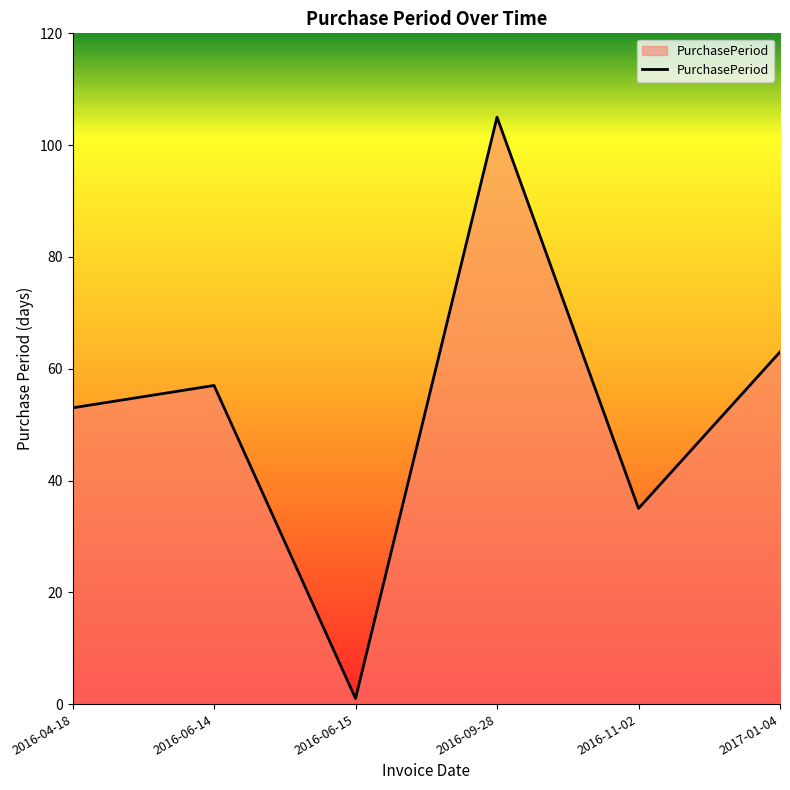

Where is the data nearest to the value 53?

2016-04-18